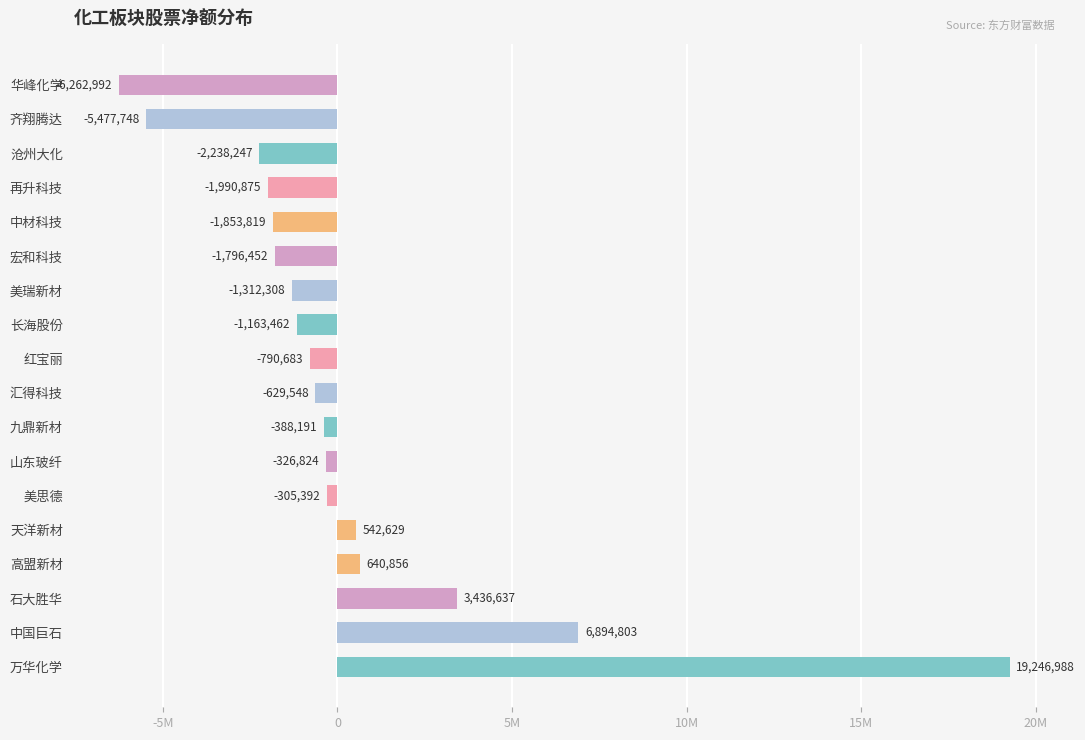

Which label corresponds to the largest value in the chart?

万华化学